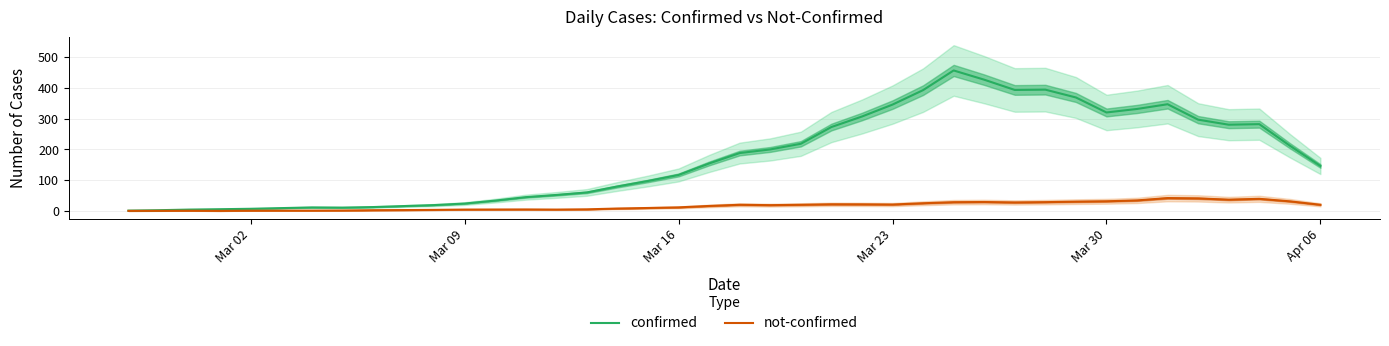

What is the average value of the confirmed series?

173.8